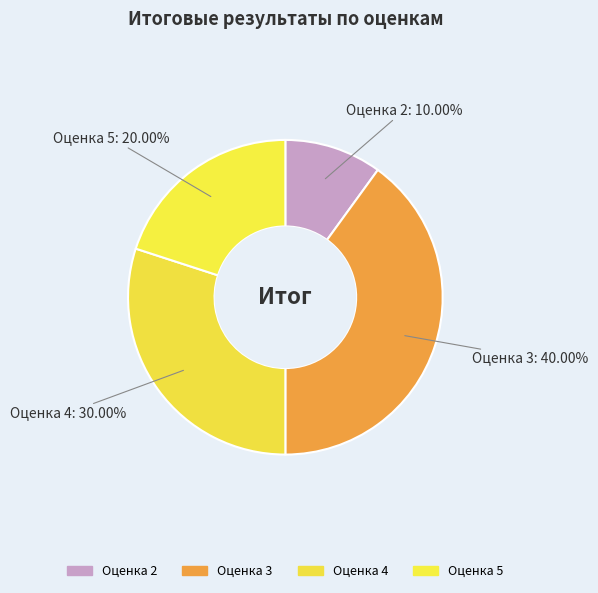

Between Оценка 4 and Оценка 2, which is larger?

Оценка 4